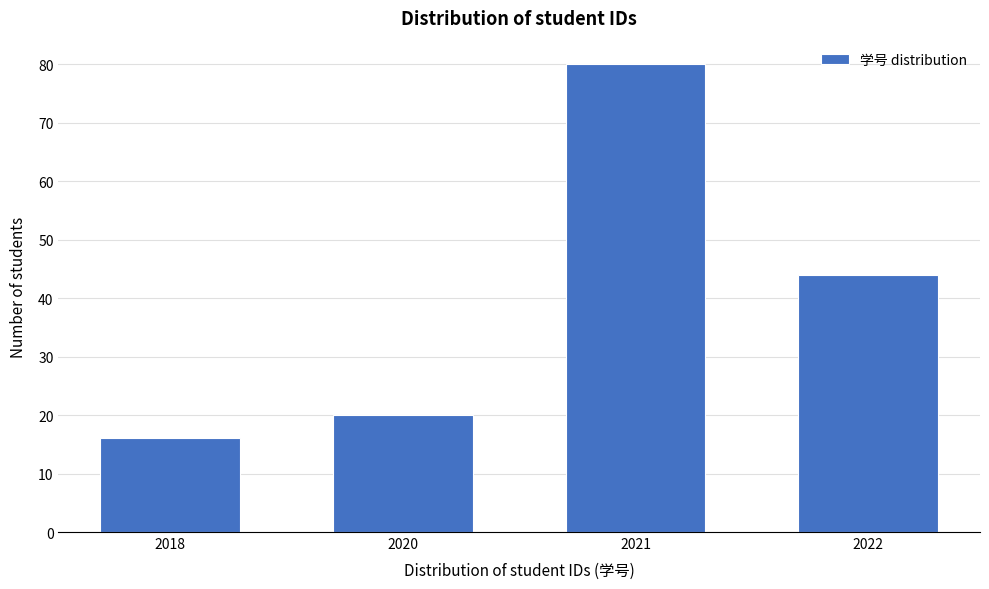

Reading right to left, transcribe all the data shown in this chart.

2022=44	2021=80	2020=20	2018=16